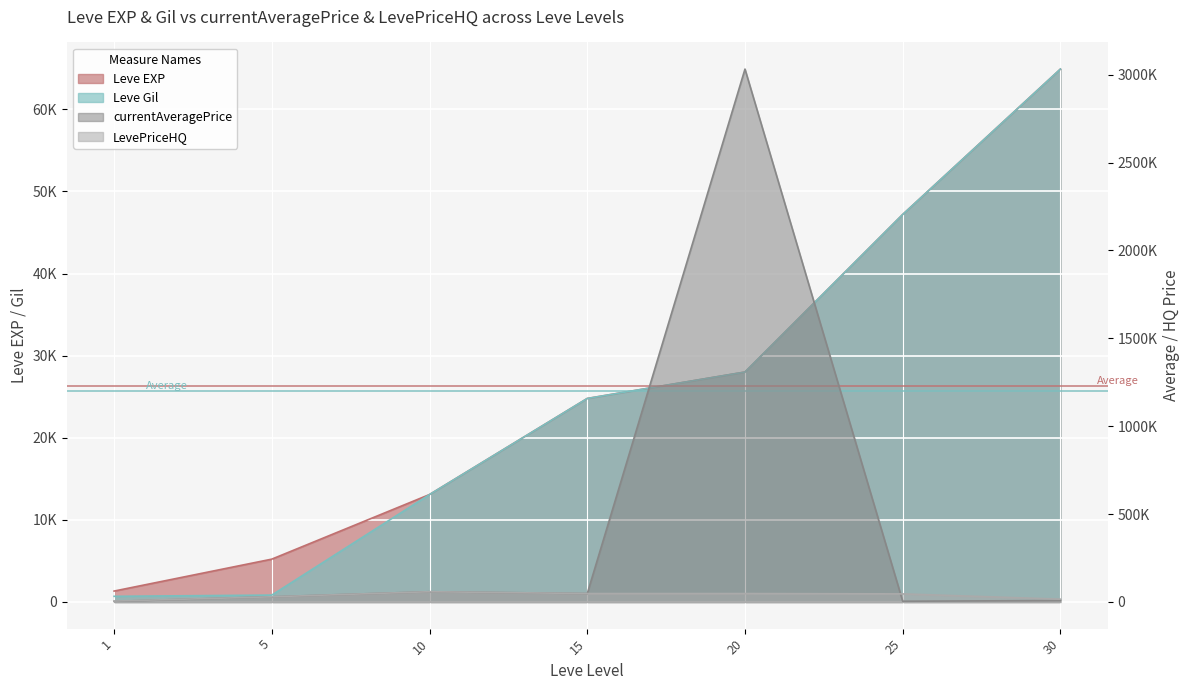

List the labels in order of Leve Gil value, smallest first.

1, 5, 10, 15, 20, 25, 30